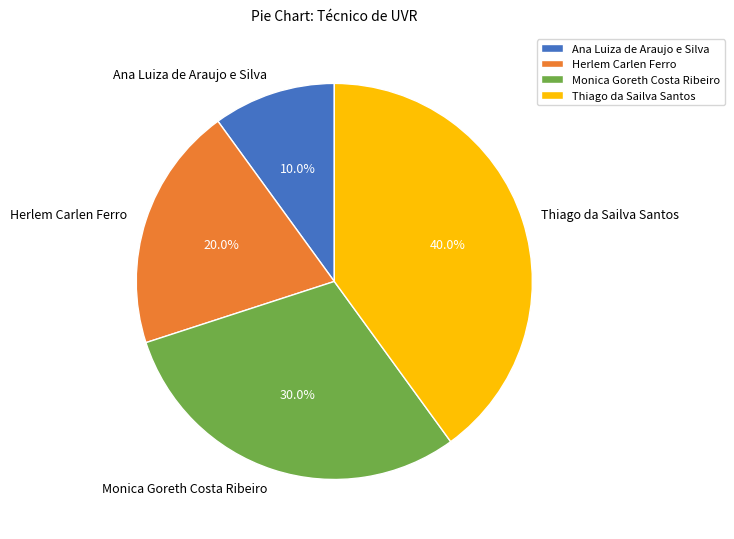

Approximately how many times larger is the value at Ana Luiza de Araujo e Silva compared to Monica Goreth Costa Ribeiro?

0.3